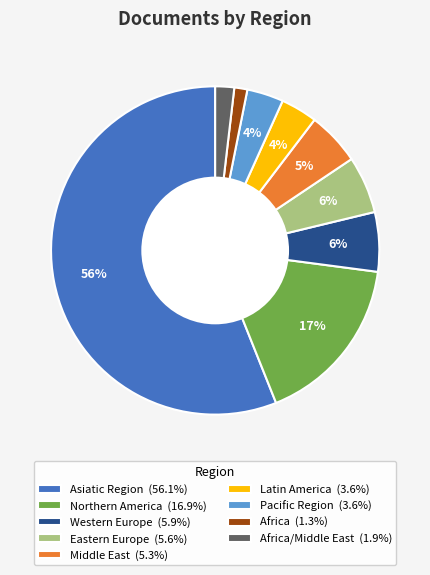

What percentage is the Middle East (5.3%) slice, to the nearest percent?

5%